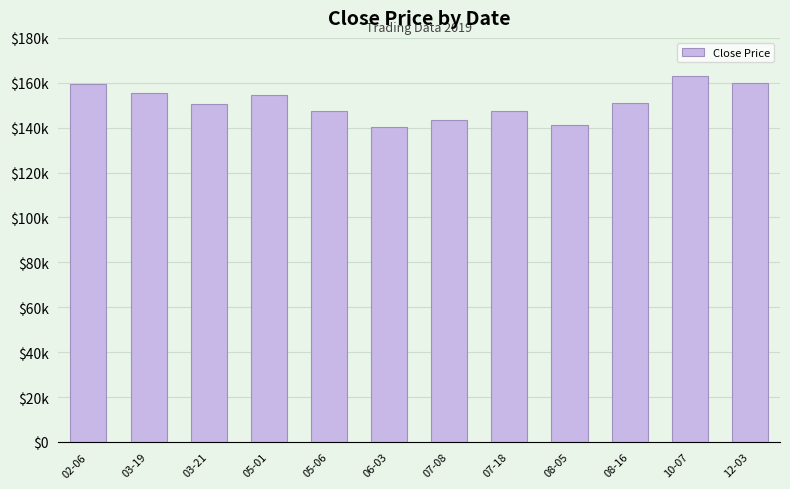

What is the difference between the values at 08-16 and 03-19?

4500